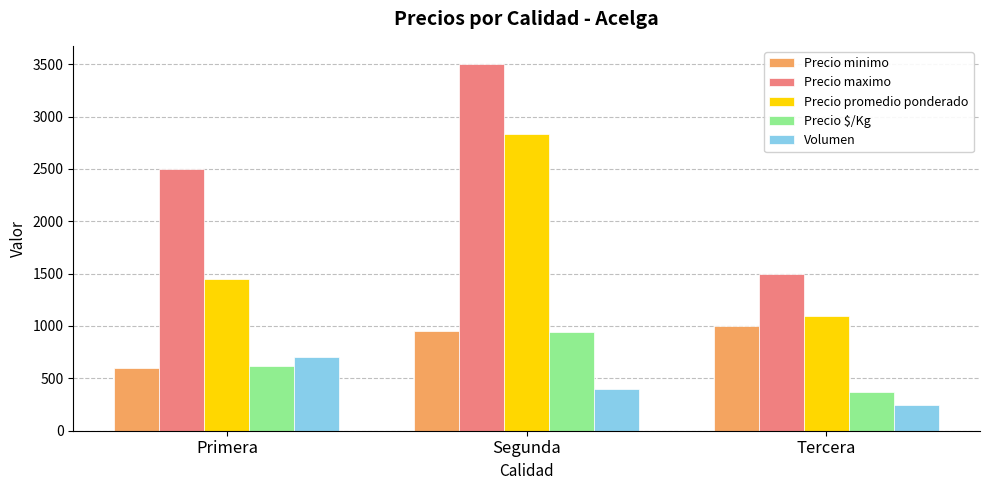

At how many categories does at least one series exceed 1801?

2